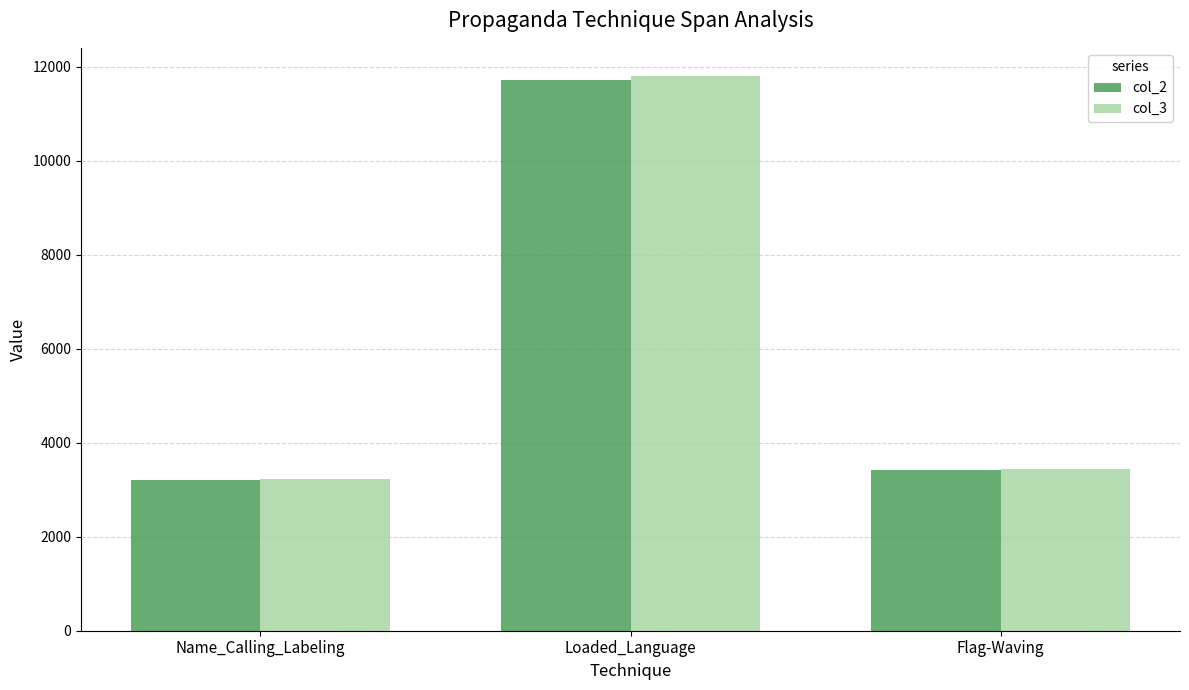

The col_3 series shows 11815 at Loaded_Language. True or false?

True